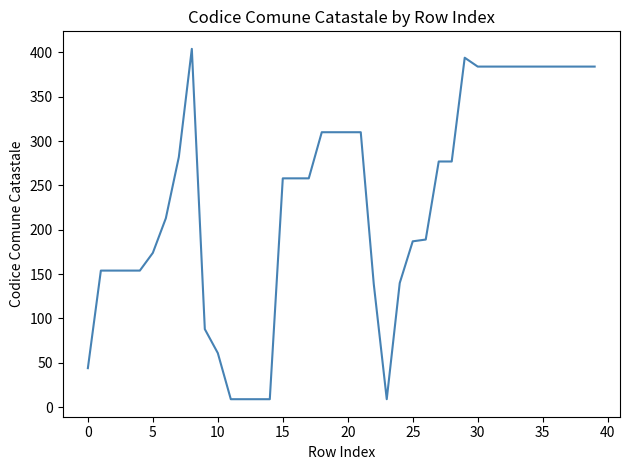

What is the minimum value shown in the chart?

9